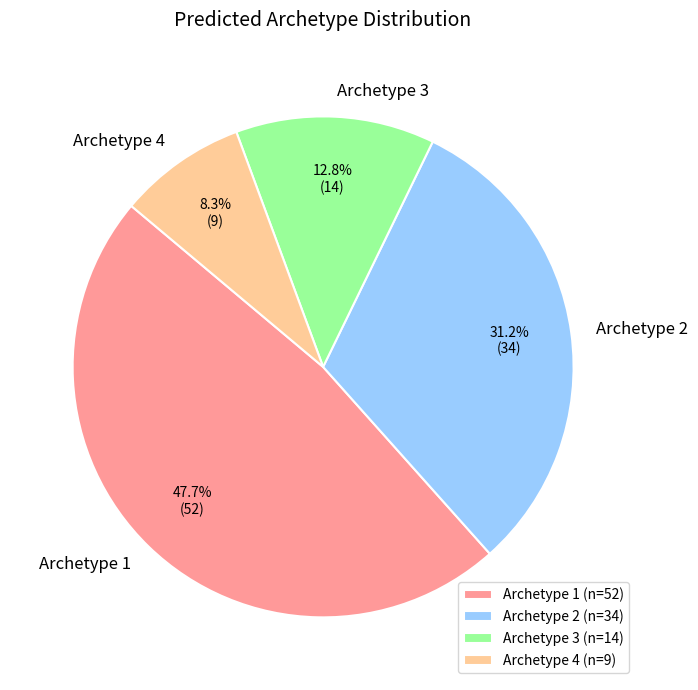

Does any single category account for the majority?

No